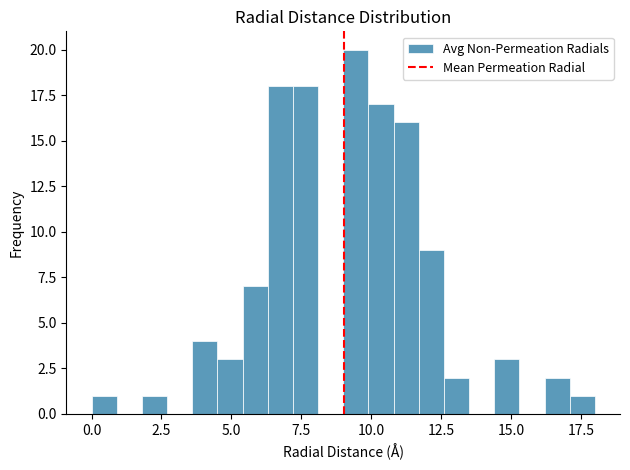

Around what value on the x-axis is the tallest bar? Give the approximate position of its centre, as read against the axis.

9.5